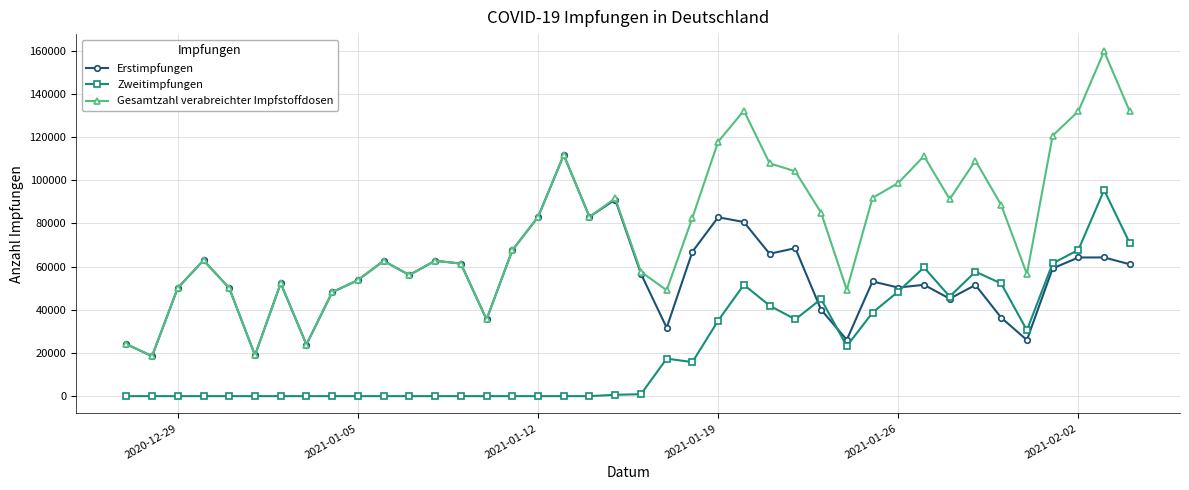

Which series has the largest range (max minus min)?

Gesamtzahl verabreichter Impfstoffdosen